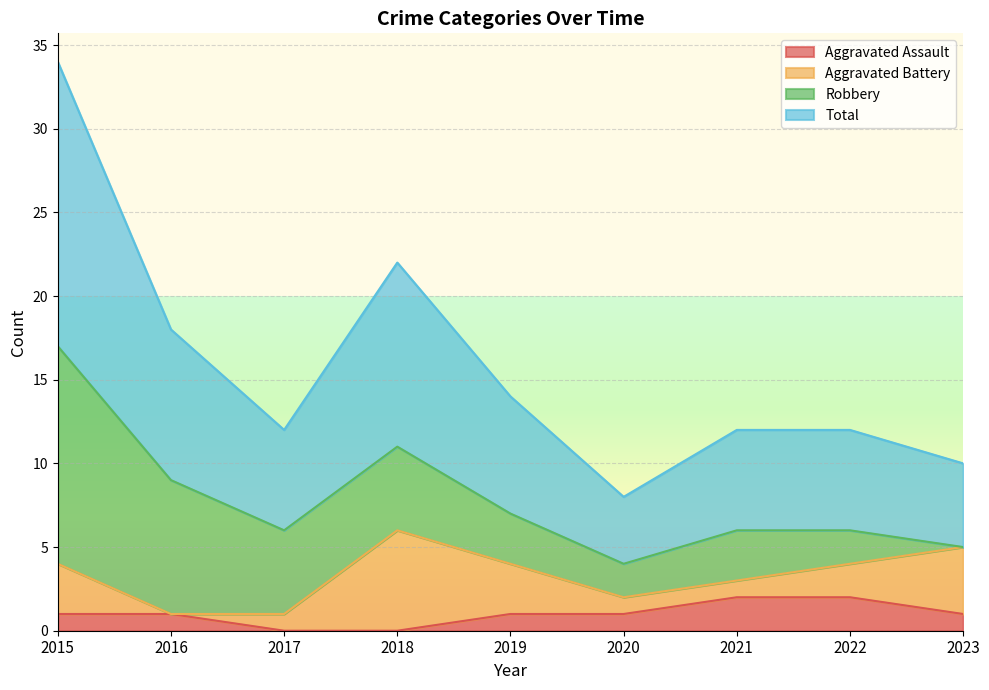

What are all the series names shown in the legend?

Aggravated Assault, Aggravated Battery, Robbery, Total